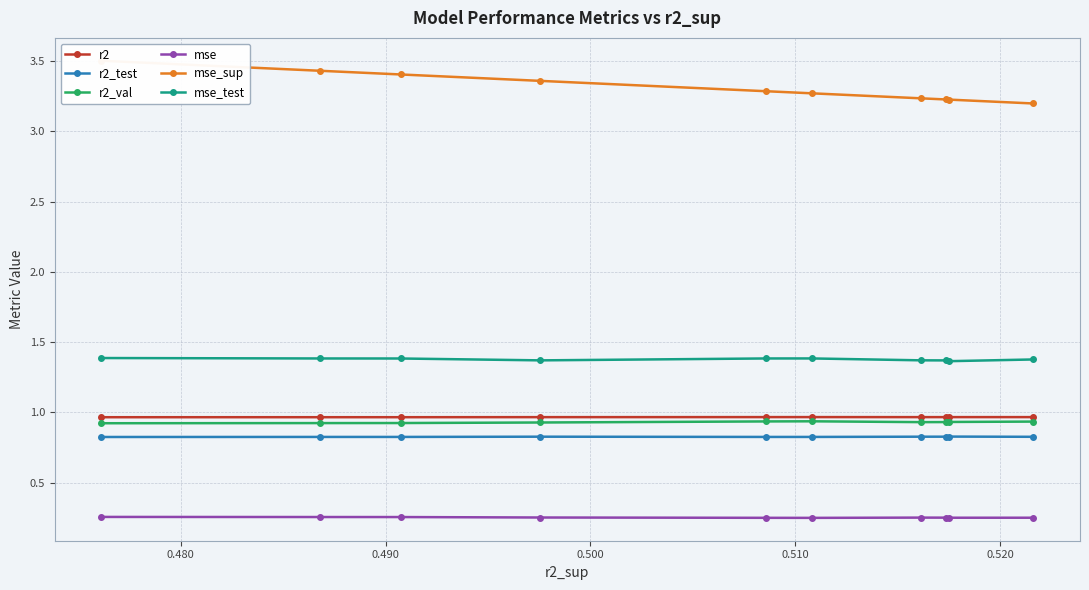

Does the chart have visible grid lines?

Yes